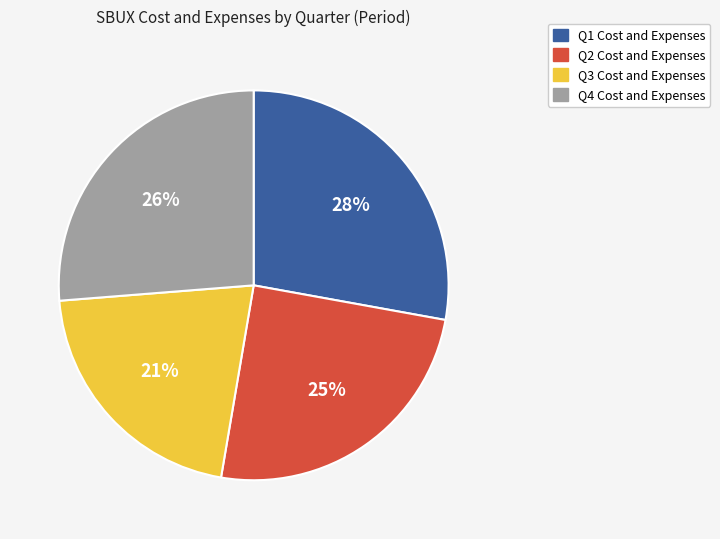

Count the number of slices in the pie.

4